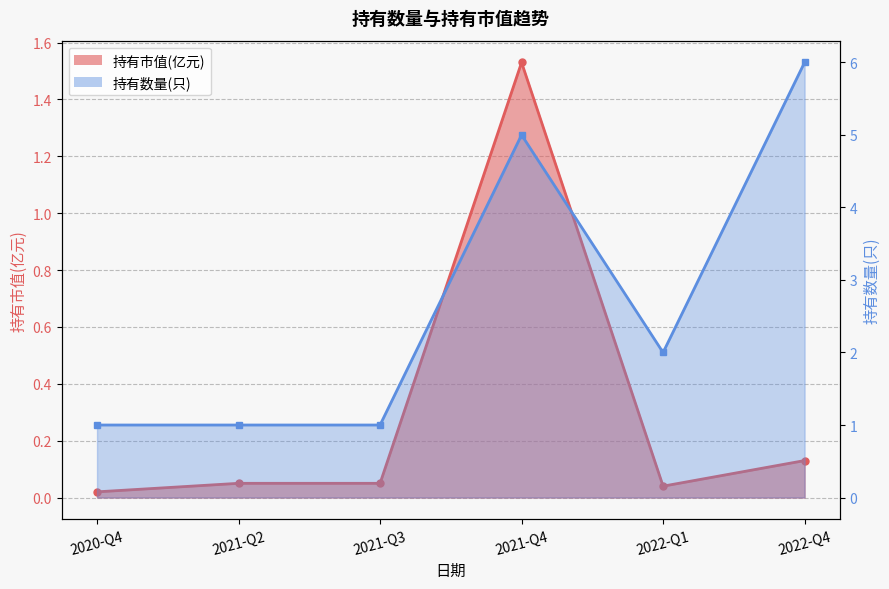

How many values in the 持有数量(只) series are below 2?

3